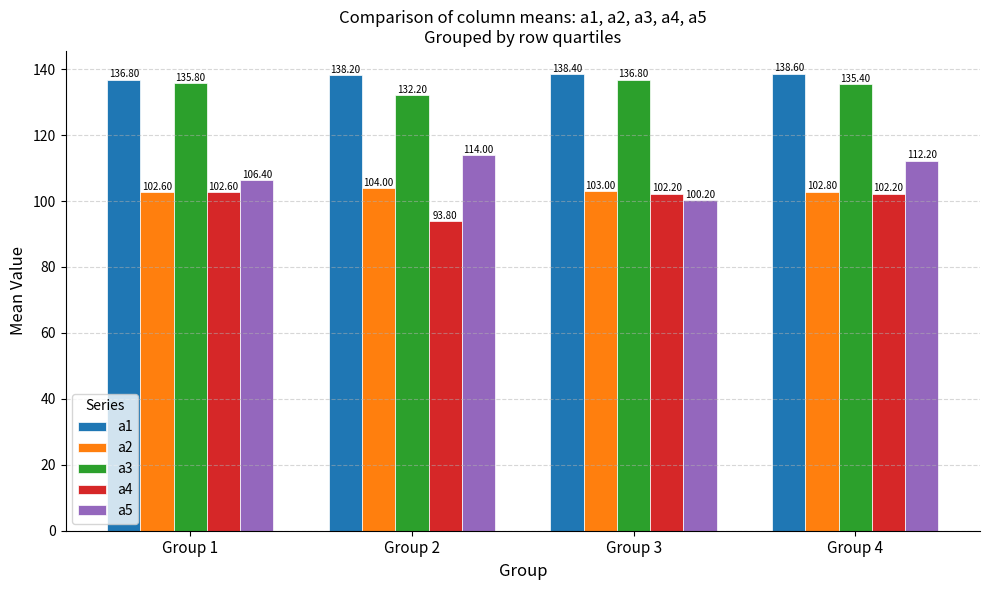

What is the value of the a2 bar at the 3rd from the left?

103.0